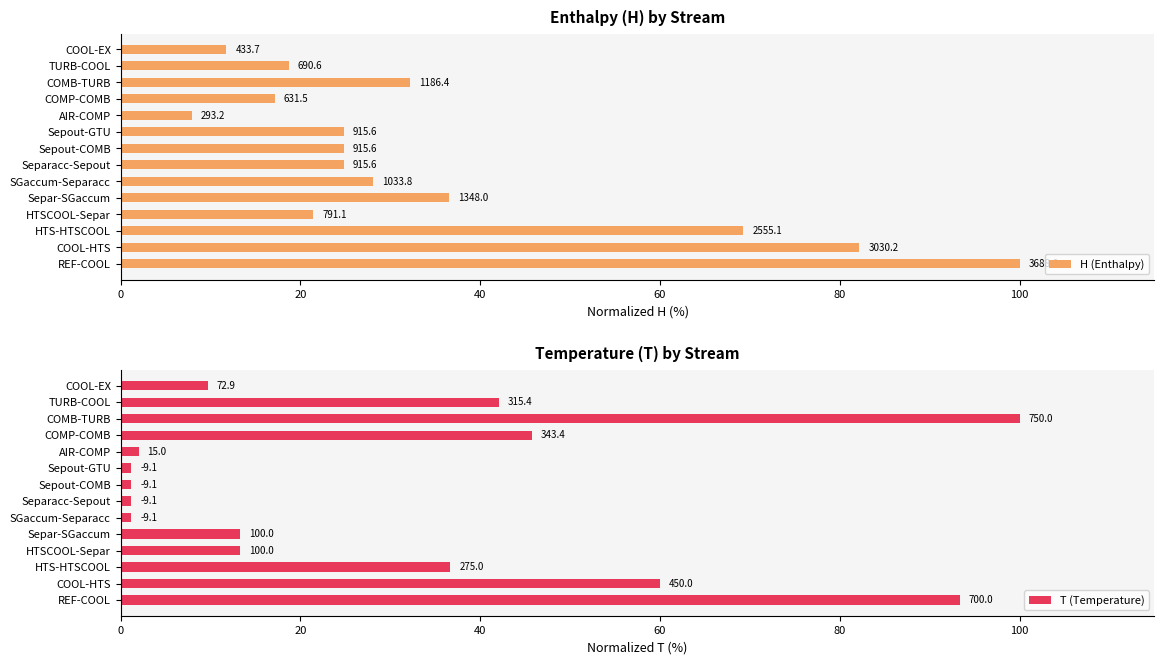

Rank the series at Sepout-COMB from highest to lowest value.

H (Enthalpy), T (Temperature)